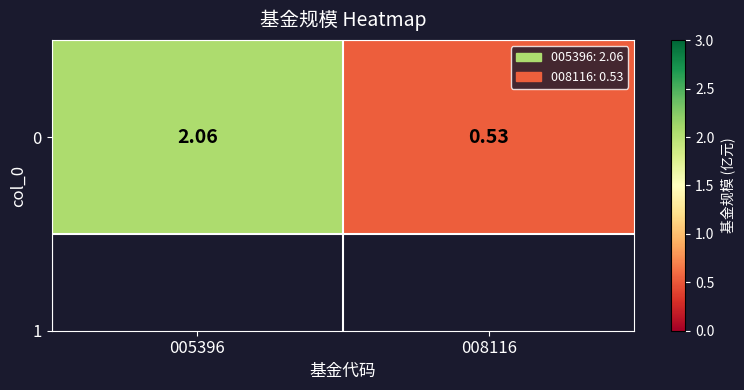

Which has a higher value, 008116 or 005396?

005396